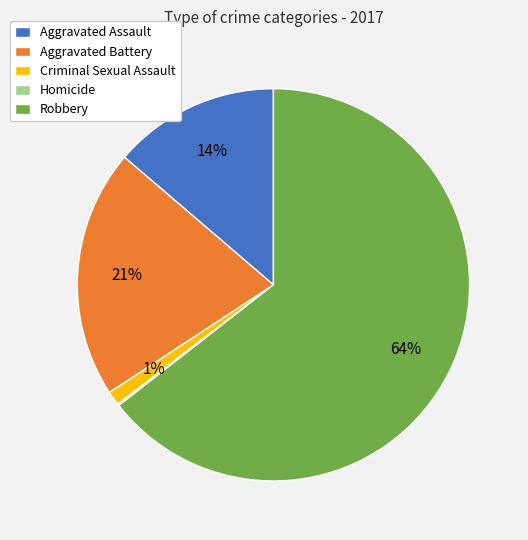

Is Robbery the majority of the pie?

Yes